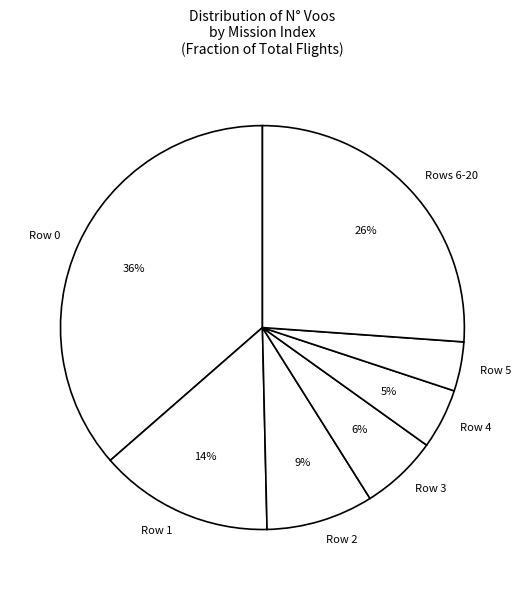

Is the sum of Row 1 and Row 4 greater than half?

No